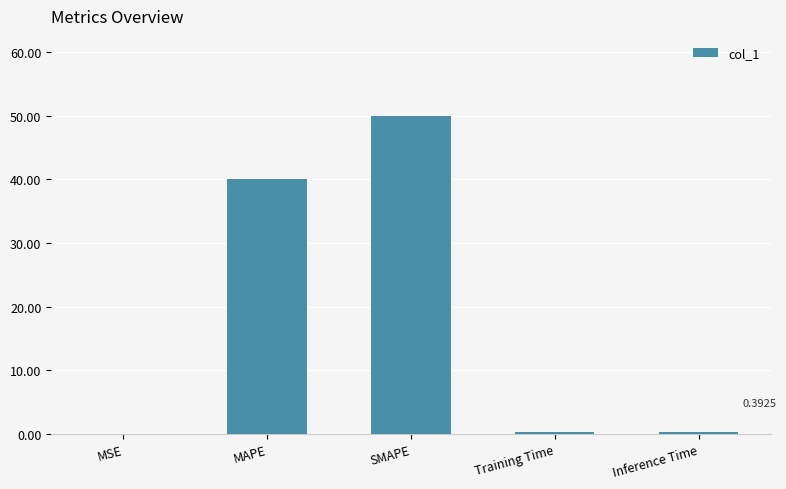

What is the sum of the values at MAPE and Inference Time?

40.4